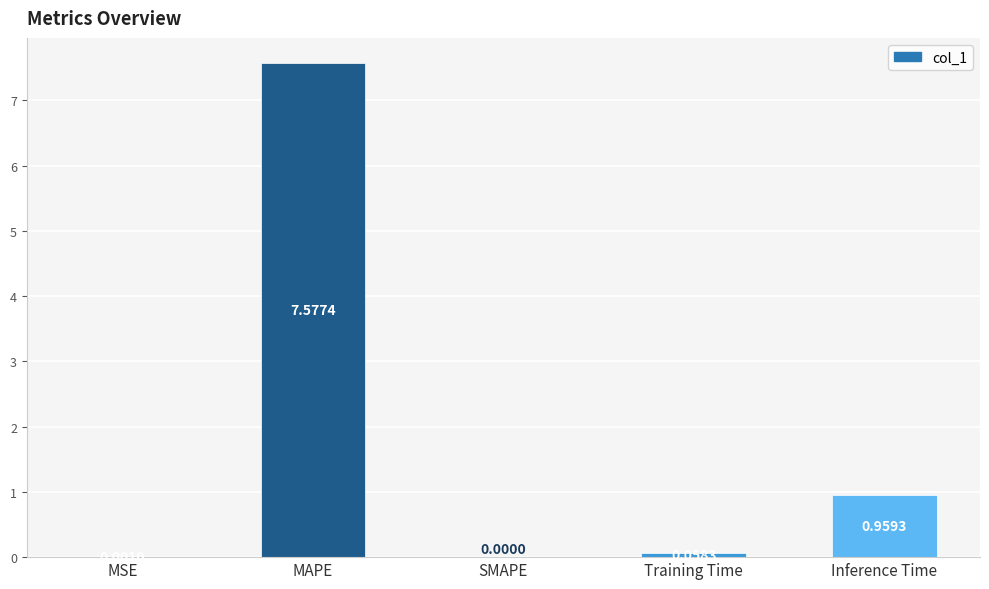

How many data points are above 0?

4